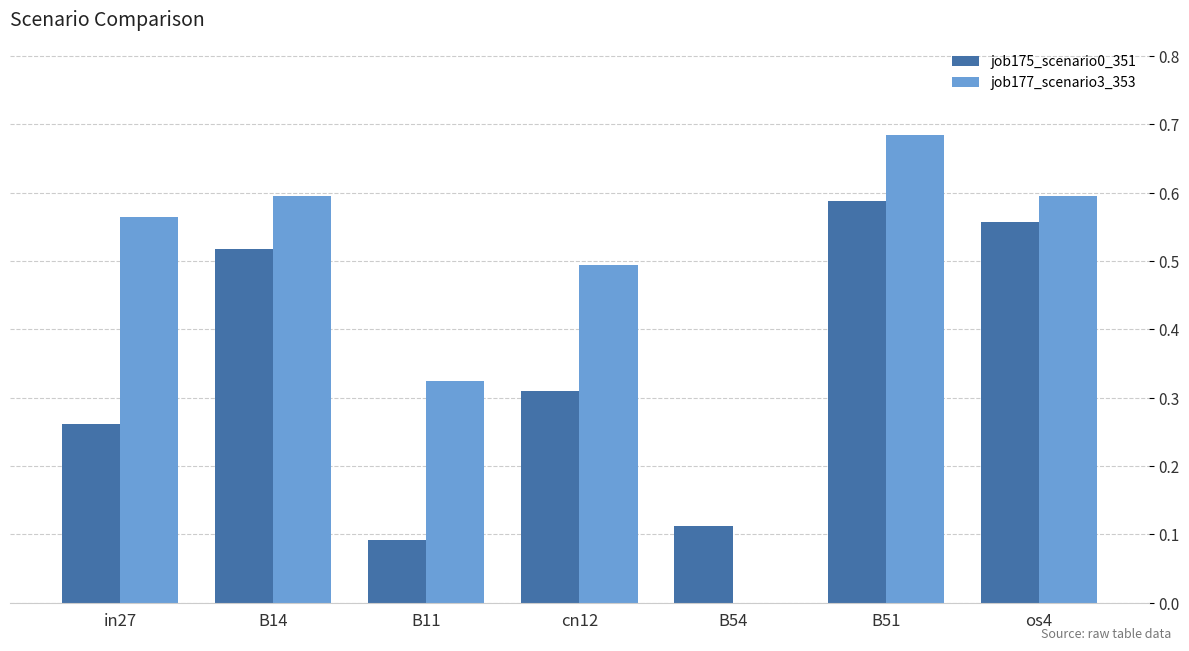

Which series has the largest range (max minus min)?

job177_scenario3_353